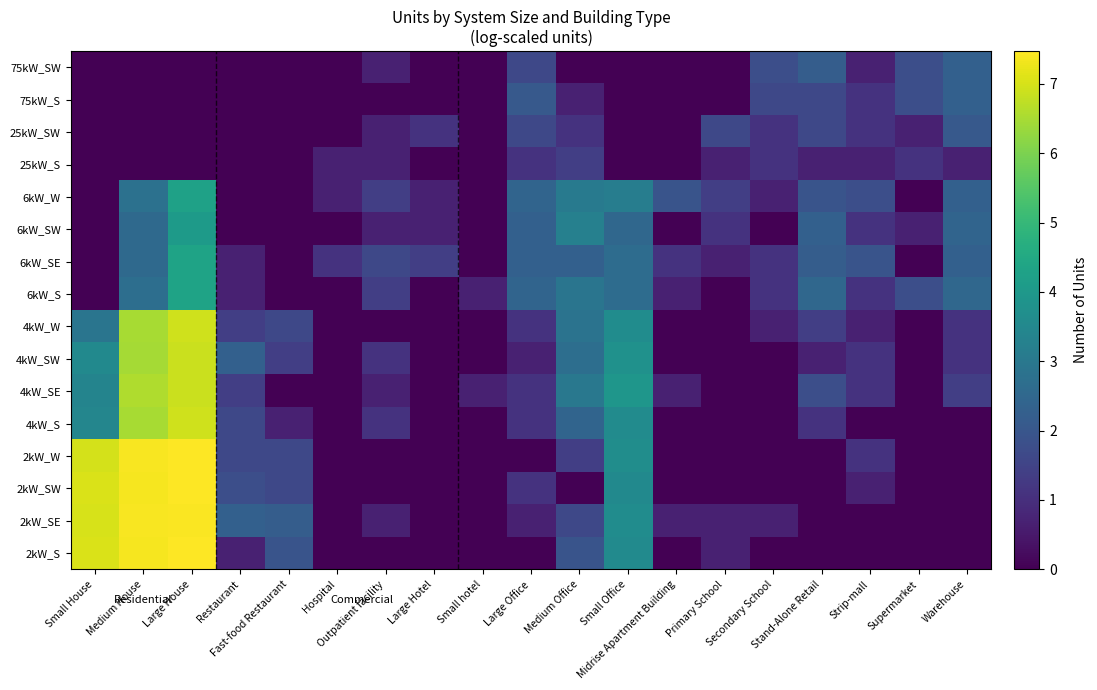

Reading left to right, list all the values displayed in this chart.

2kW_S: Small House=7.0	Medium House=7.4	Large House=7.5	Restaurant=0.7	Fast-food Restaurant=1.9	Hospital=0.0	Outpatient facility=0.0	Large Hotel=0.0	Small hotel=0.0	Large Office=0.0	Medium Office=1.9	Small Office=3.6	Midrise Apartment Building=0.0	Primary School=0.7	Secondary School=0.0	Stand-Alone Retail=0.0	Strip-mall=0.0	Supermarket=0.0	Warehouse=0.0
2kW_SE: Small House=7.0	Medium House=7.4	Large House=7.4	Restaurant=2.3	Fast-food Restaurant=2.2	Hospital=0.0	Outpatient facility=0.7	Large Hotel=0.0	Small hotel=0.0	Large Office=0.7	Medium Office=1.6	Small Office=3.6	Midrise Apartment Building=0.7	Primary School=0.7	Secondary School=0.7	Stand-Alone Retail=0.0	Strip-mall=0.0	Supermarket=0.0	Warehouse=0.0
2kW_SW: Small House=7.0	Medium House=7.4	Large House=7.5	Restaurant=1.8	Fast-food Restaurant=1.6	Hospital=0.0	Outpatient facility=0.0	Large Hotel=0.0	Small hotel=0.0	Large Office=1.1	Medium Office=0.0	Small Office=3.6	Midrise Apartment Building=0.0	Primary School=0.0	Secondary School=0.0	Stand-Alone Retail=0.0	Strip-mall=0.7	Supermarket=0.0	Warehouse=0.0
2kW_W: Small House=7.0	Medium House=7.4	Large House=7.5	Restaurant=1.6	Fast-food Restaurant=1.6	Hospital=0.0	Outpatient facility=0.0	Large Hotel=0.0	Small hotel=0.0	Large Office=0.0	Medium Office=1.4	Small Office=3.7	Midrise Apartment Building=0.0	Primary School=0.0	Secondary School=0.0	Stand-Alone Retail=0.0	Strip-mall=1.1	Supermarket=0.0	Warehouse=0.0
4kW_S: Small House=3.4	Medium House=6.5	Large House=6.9	Restaurant=1.6	Fast-food Restaurant=0.7	Hospital=0.0	Outpatient facility=1.1	Large Hotel=0.0	Small hotel=0.0	Large Office=1.1	Medium Office=2.4	Small Office=3.6	Midrise Apartment Building=0.0	Primary School=0.0	Secondary School=0.0	Stand-Alone Retail=1.1	Strip-mall=0.0	Supermarket=0.0	Warehouse=0.0
4kW_SE: Small House=3.4	Medium House=6.6	Large House=6.9	Restaurant=1.4	Fast-food Restaurant=0.0	Hospital=0.0	Outpatient facility=0.7	Large Hotel=0.0	Small hotel=0.7	Large Office=1.1	Medium Office=3.0	Small Office=3.9	Midrise Apartment Building=0.7	Primary School=0.0	Secondary School=0.0	Stand-Alone Retail=1.8	Strip-mall=1.1	Supermarket=0.0	Warehouse=1.4
4kW_SW: Small House=3.6	Medium House=6.5	Large House=6.9	Restaurant=2.3	Fast-food Restaurant=1.4	Hospital=0.0	Outpatient facility=1.1	Large Hotel=0.0	Small hotel=0.0	Large Office=0.7	Medium Office=2.7	Small Office=3.8	Midrise Apartment Building=0.0	Primary School=0.0	Secondary School=0.0	Stand-Alone Retail=0.7	Strip-mall=1.1	Supermarket=0.0	Warehouse=1.1
4kW_W: Small House=2.9	Medium House=6.5	Large House=6.9	Restaurant=1.4	Fast-food Restaurant=1.6	Hospital=0.0	Outpatient facility=0.0	Large Hotel=0.0	Small hotel=0.0	Large Office=1.1	Medium Office=2.8	Small Office=3.6	Midrise Apartment Building=0.0	Primary School=0.0	Secondary School=0.7	Stand-Alone Retail=1.4	Strip-mall=0.7	Supermarket=0.0	Warehouse=1.1
6kW_S: Small House=0.0	Medium House=2.7	Large House=4.3	Restaurant=0.7	Fast-food Restaurant=0.0	Hospital=0.0	Outpatient facility=1.4	Large Hotel=0.0	Small hotel=0.7	Large Office=2.4	Medium Office=2.9	Small Office=2.6	Midrise Apartment Building=0.7	Primary School=0.0	Secondary School=1.1	Stand-Alone Retail=2.5	Strip-mall=1.1	Supermarket=1.8	Warehouse=2.5
6kW_SE: Small House=0.0	Medium House=2.6	Large House=4.3	Restaurant=0.7	Fast-food Restaurant=0.0	Hospital=1.1	Outpatient facility=1.6	Large Hotel=1.4	Small hotel=0.0	Large Office=2.3	Medium Office=2.3	Small Office=2.6	Midrise Apartment Building=1.1	Primary School=0.7	Secondary School=1.1	Stand-Alone Retail=2.2	Strip-mall=1.9	Supermarket=0.0	Warehouse=2.3
6kW_SW: Small House=0.0	Medium House=2.6	Large House=4.1	Restaurant=0.0	Fast-food Restaurant=0.0	Hospital=0.0	Outpatient facility=0.7	Large Hotel=0.7	Small hotel=0.0	Large Office=2.3	Medium Office=3.3	Small Office=2.5	Midrise Apartment Building=0.0	Primary School=1.1	Secondary School=0.0	Stand-Alone Retail=2.3	Strip-mall=1.1	Supermarket=0.7	Warehouse=2.4
6kW_W: Small House=0.0	Medium House=2.8	Large House=4.3	Restaurant=0.0	Fast-food Restaurant=0.0	Hospital=0.7	Outpatient facility=1.4	Large Hotel=0.7	Small hotel=0.0	Large Office=2.4	Medium Office=3.1	Small Office=3.2	Midrise Apartment Building=1.9	Primary School=1.4	Secondary School=0.7	Stand-Alone Retail=1.9	Strip-mall=1.8	Supermarket=0.0	Warehouse=2.3
25kW_S: Small House=0.0	Medium House=0.0	Large House=0.0	Restaurant=0.0	Fast-food Restaurant=0.0	Hospital=0.7	Outpatient facility=0.7	Large Hotel=0.0	Small hotel=0.0	Large Office=1.1	Medium Office=1.4	Small Office=0.0	Midrise Apartment Building=0.0	Primary School=0.7	Secondary School=1.1	Stand-Alone Retail=0.7	Strip-mall=0.7	Supermarket=1.1	Warehouse=0.7
25kW_SW: Small House=0.0	Medium House=0.0	Large House=0.0	Restaurant=0.0	Fast-food Restaurant=0.0	Hospital=0.0	Outpatient facility=0.7	Large Hotel=1.1	Small hotel=0.0	Large Office=1.6	Medium Office=1.1	Small Office=0.0	Midrise Apartment Building=0.0	Primary School=1.6	Secondary School=1.1	Stand-Alone Retail=1.6	Strip-mall=1.1	Supermarket=0.7	Warehouse=2.1
75kW_S: Small House=0.0	Medium House=0.0	Large House=0.0	Restaurant=0.0	Fast-food Restaurant=0.0	Hospital=0.0	Outpatient facility=0.0	Large Hotel=0.0	Small hotel=0.0	Large Office=2.1	Medium Office=0.7	Small Office=0.0	Midrise Apartment Building=0.0	Primary School=0.0	Secondary School=1.6	Stand-Alone Retail=1.6	Strip-mall=1.1	Supermarket=1.8	Warehouse=2.3
75kW_SW: Small House=0.0	Medium House=0.0	Large House=0.0	Restaurant=0.0	Fast-food Restaurant=0.0	Hospital=0.0	Outpatient facility=0.7	Large Hotel=0.0	Small hotel=0.0	Large Office=1.6	Medium Office=0.0	Small Office=0.0	Midrise Apartment Building=0.0	Primary School=0.0	Secondary School=1.8	Stand-Alone Retail=2.2	Strip-mall=0.7	Supermarket=1.8	Warehouse=2.3